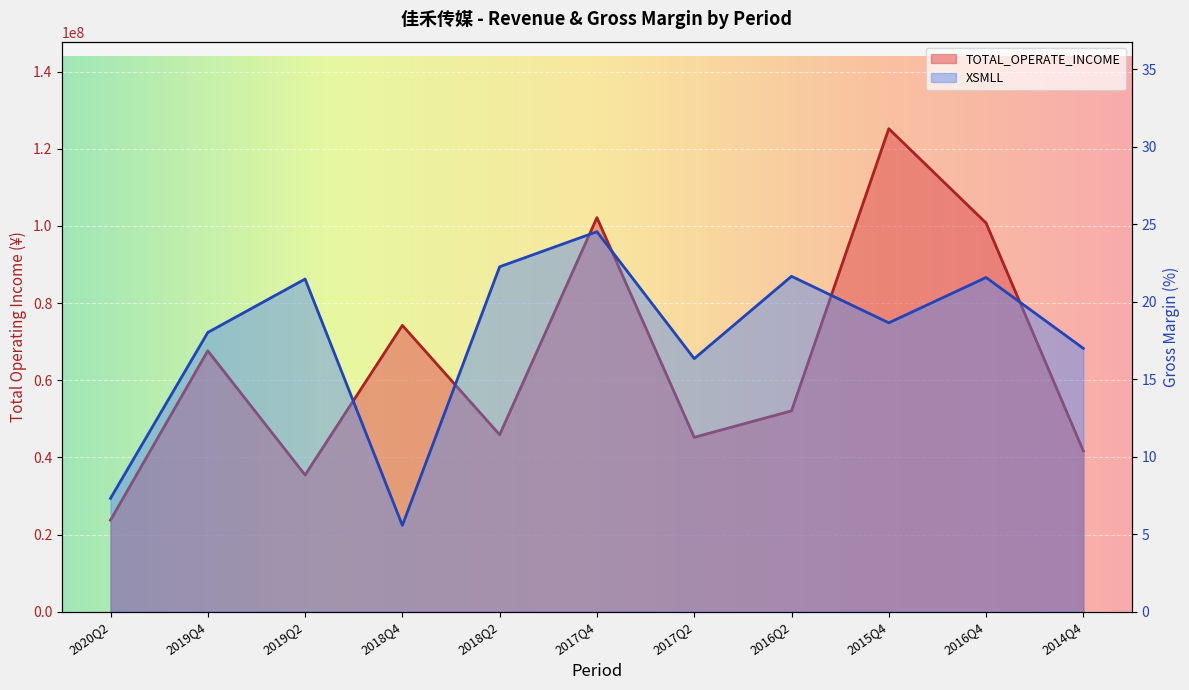

What is the label of the 9th point from the left?

2015Q4